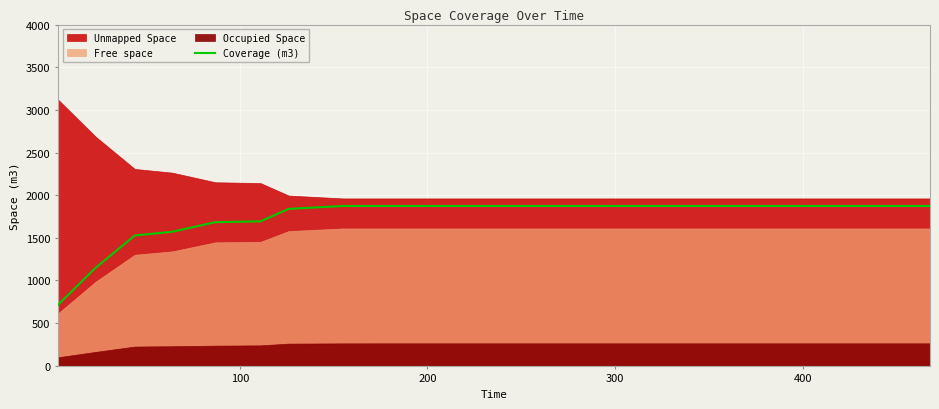

What is the highest value of the Coverage (m3) series?

1873.2